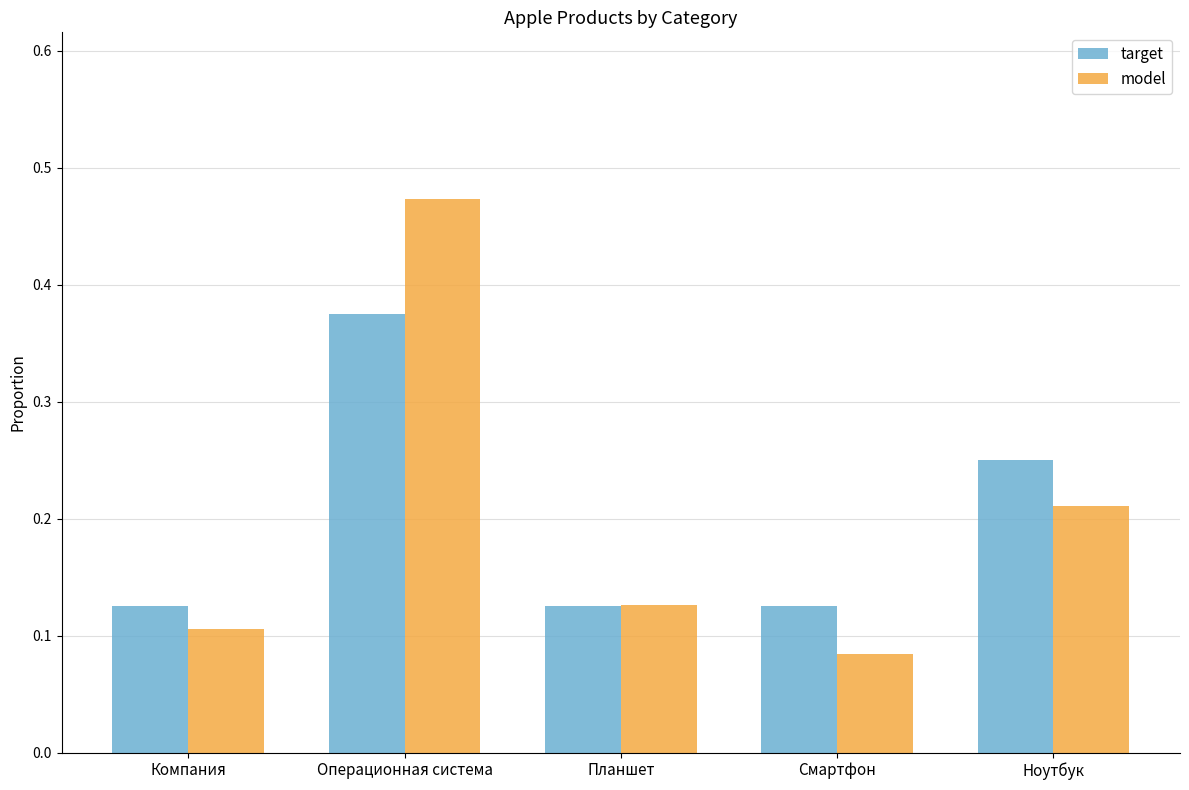

What is the sum of all model values?

1.0